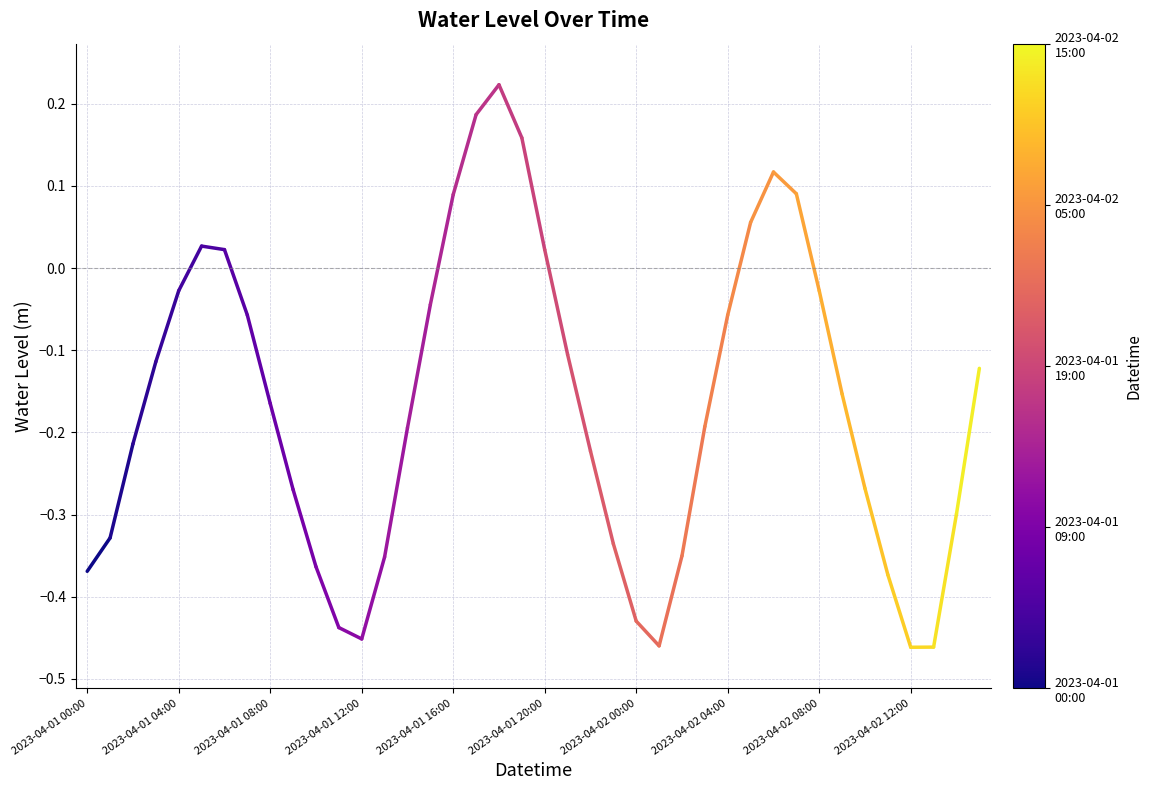

Which has a higher value, 2023-04-01 00:00 or 2023-04-01 04:00?

2023-04-01 04:00